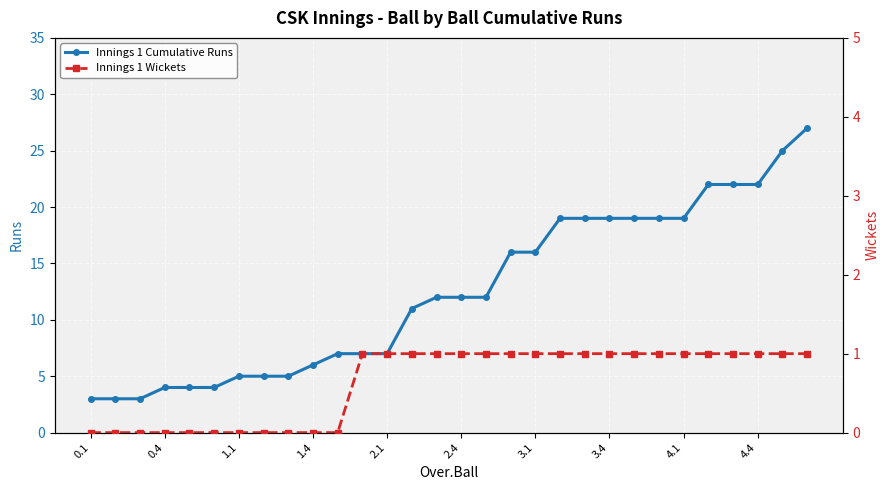

Which series has the widest spread of values?

Innings 1 Cumulative Runs